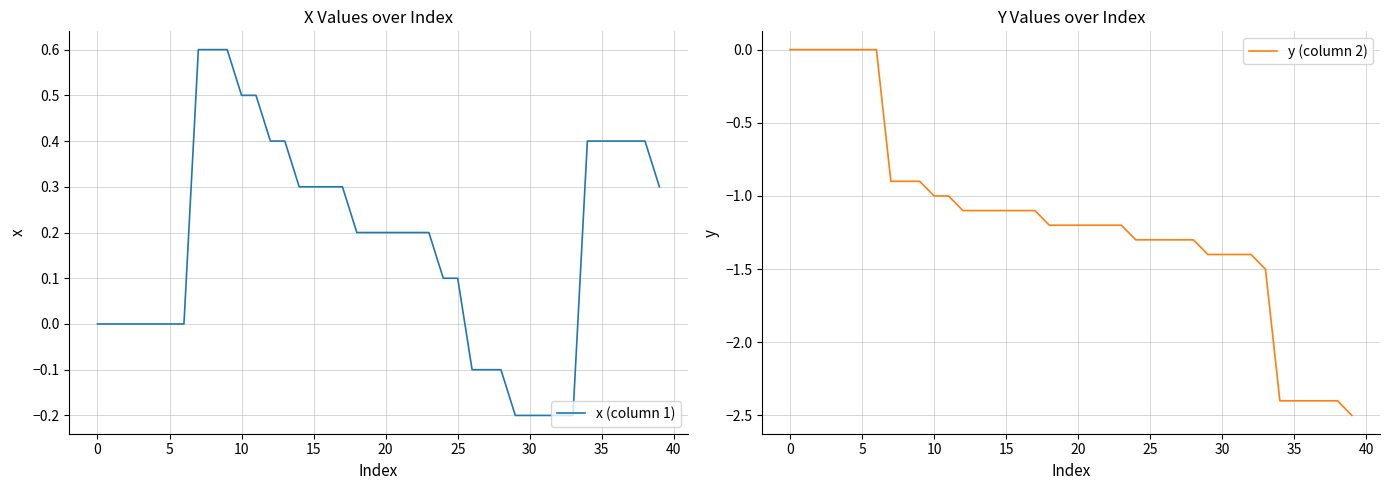

At which label does y (column 2) first exceed -1?

0